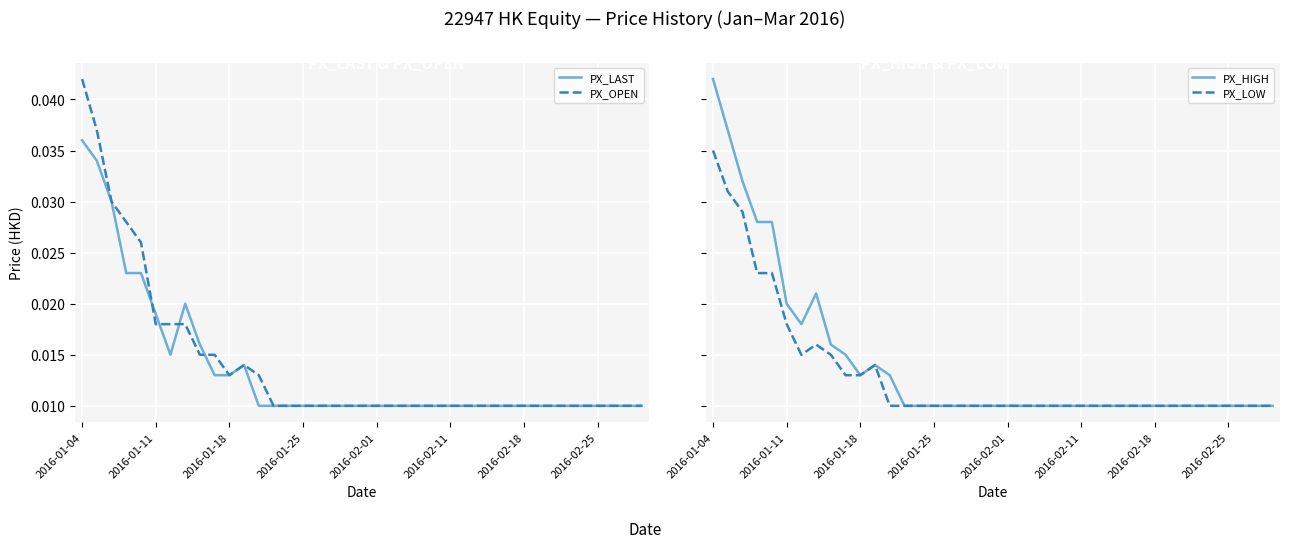

How many lines are shown in the chart?

4